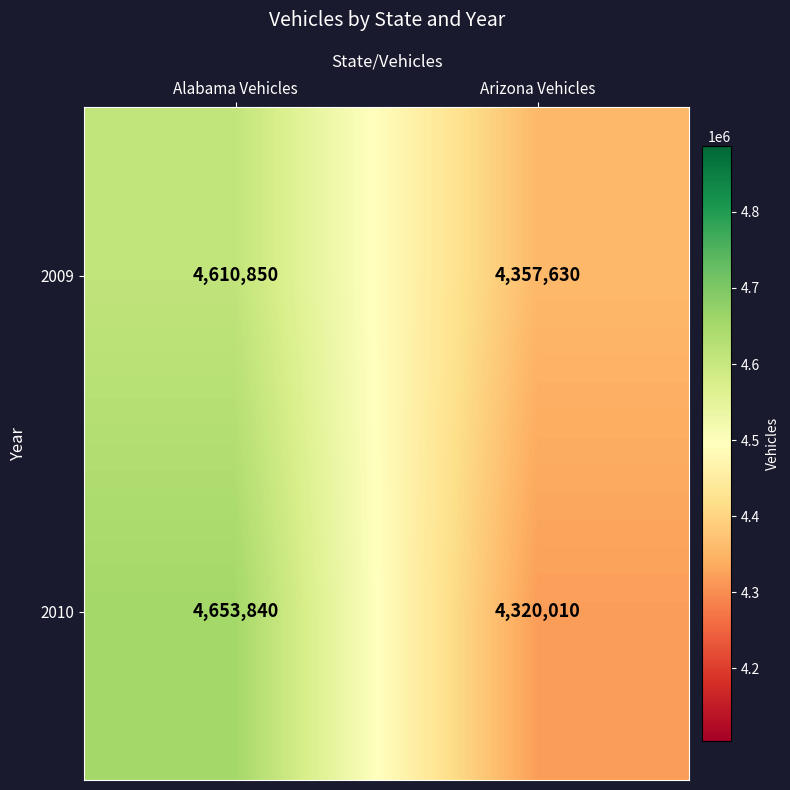

What value does the 2010 series have at Alabama Vehicles, to the nearest 100?

4653800